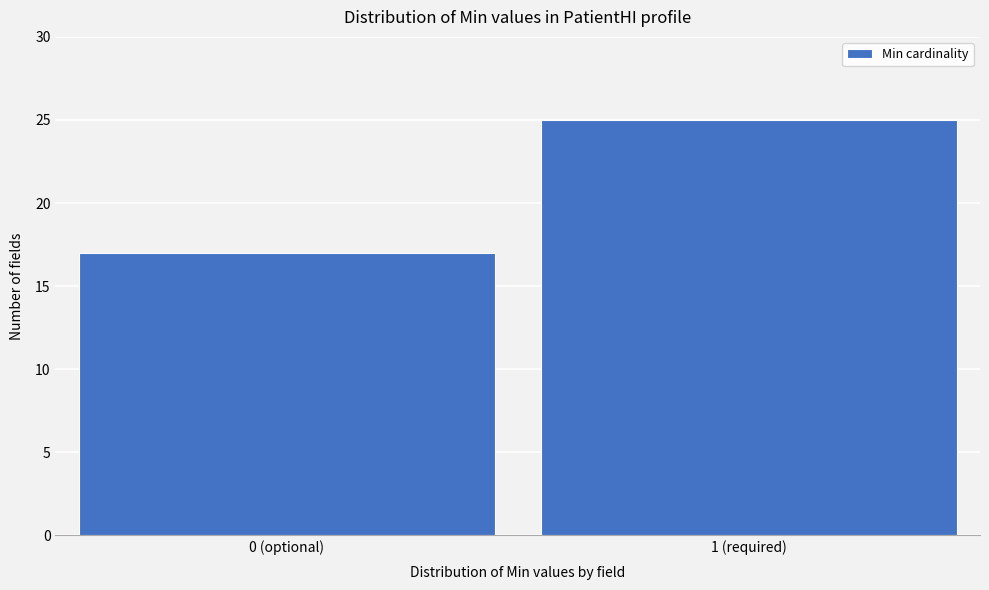

Reading left to right, extract all data points from this chart.

17	25